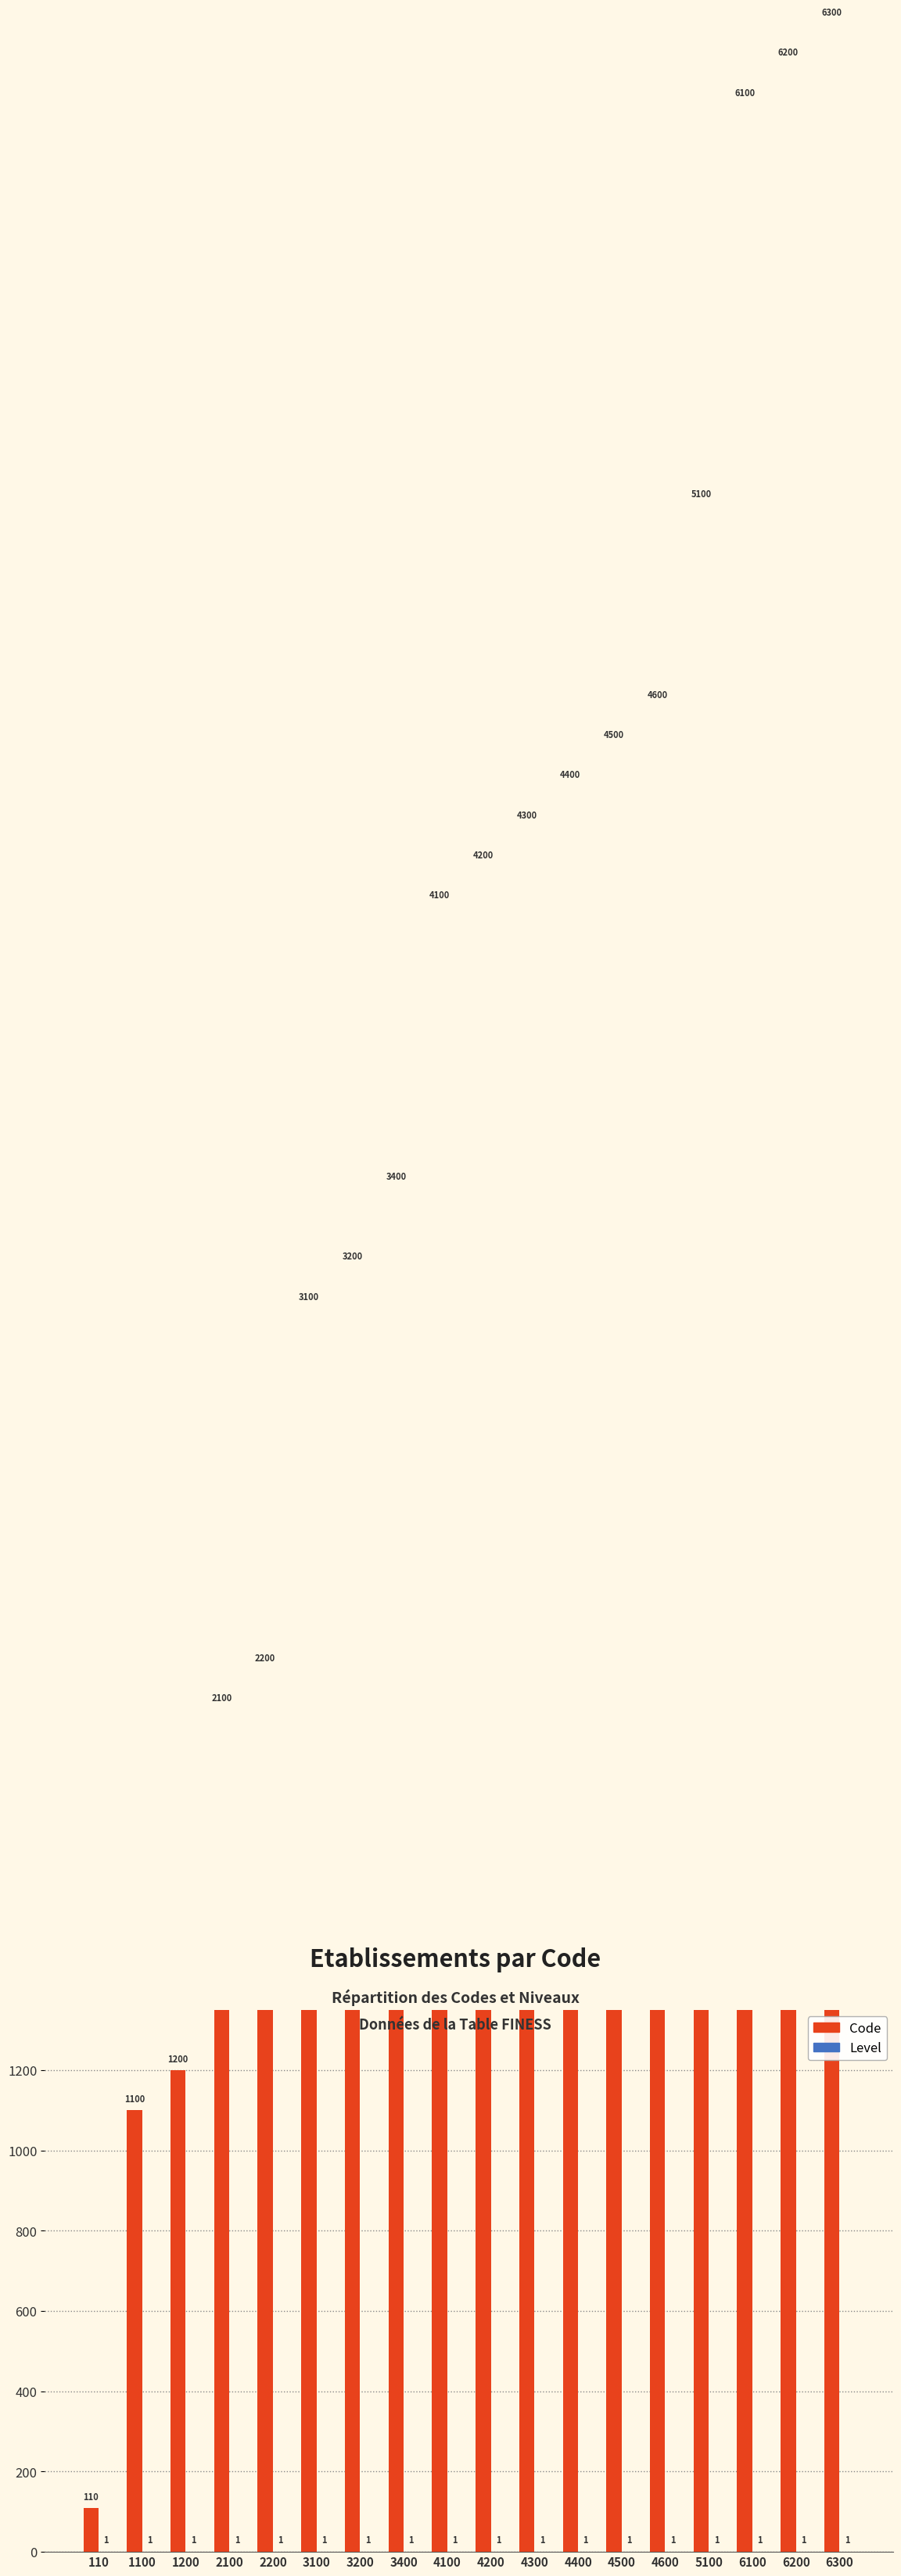

List the series in order of their overall mean, highest first.

Code, Level